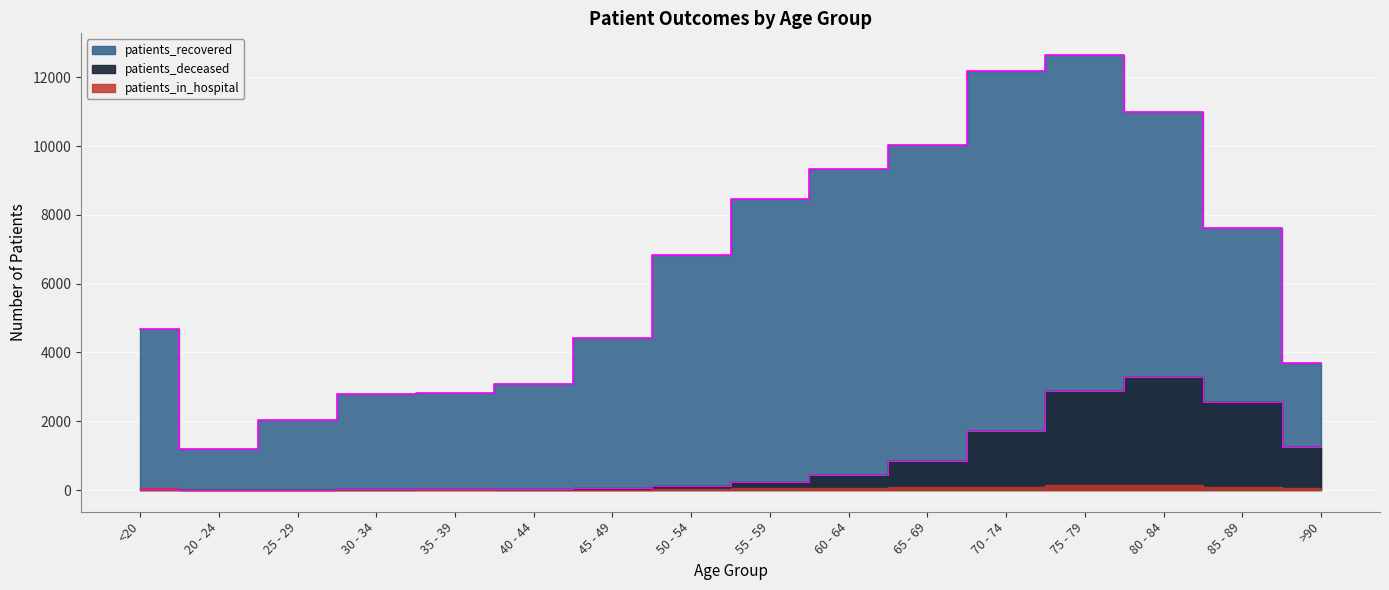

What is the sum of the patients_recovered values at 40 - 44 and 35 - 39?

5927